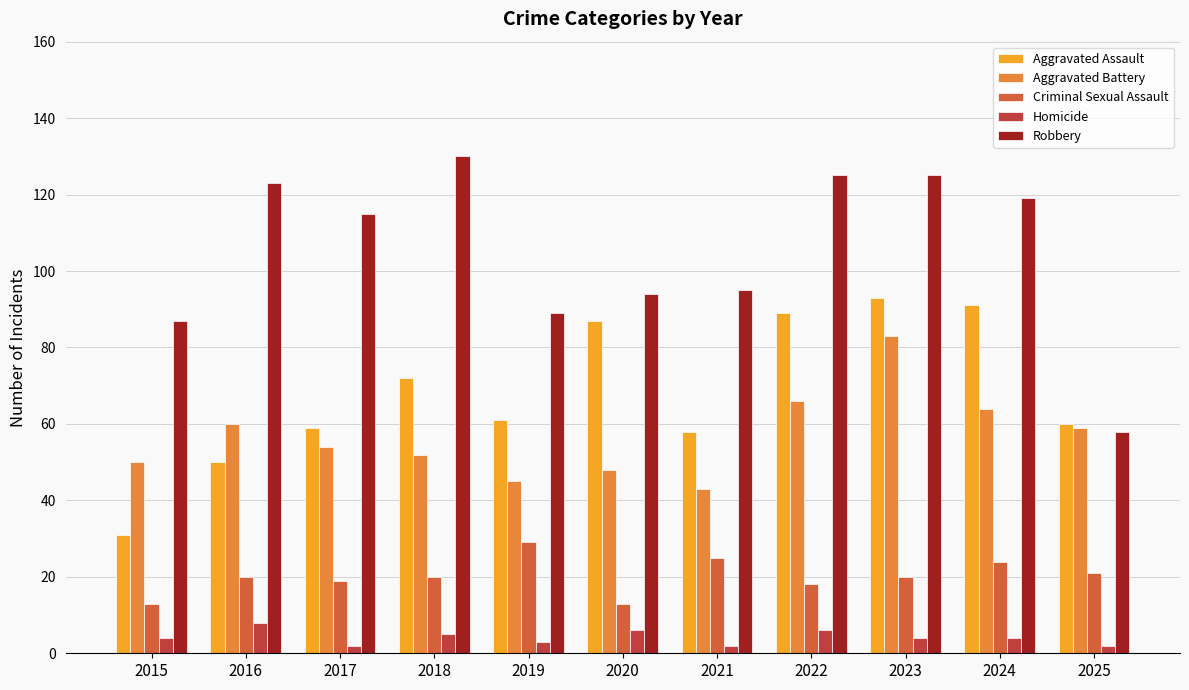

At which category is the sum across all series the highest?

2023